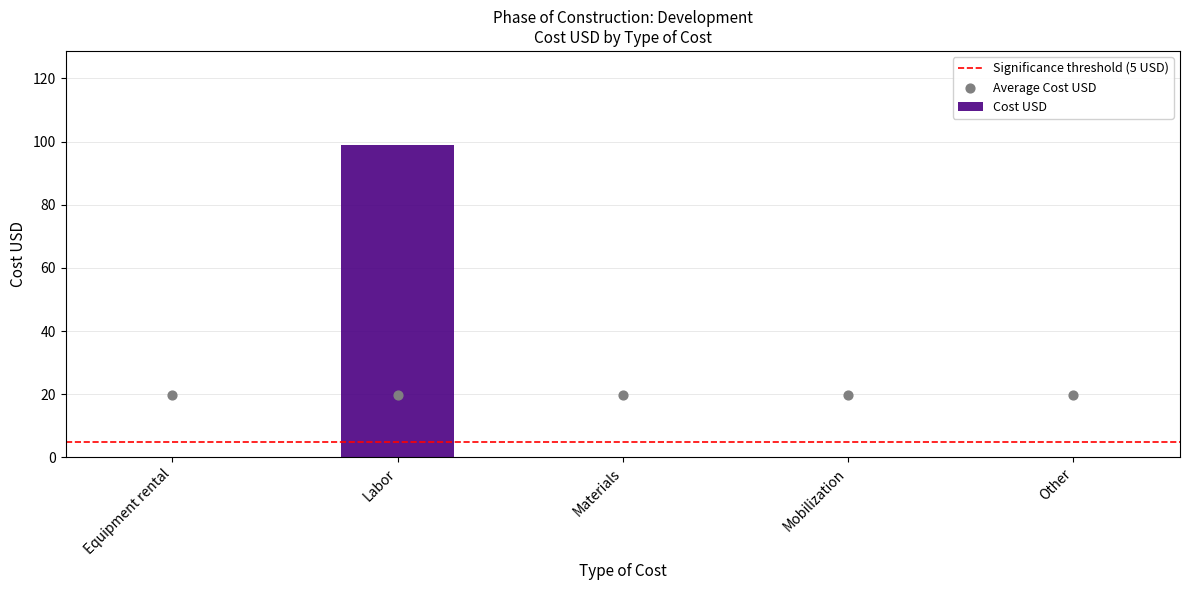

Between Mobilization and Other, which is larger?

Mobilization